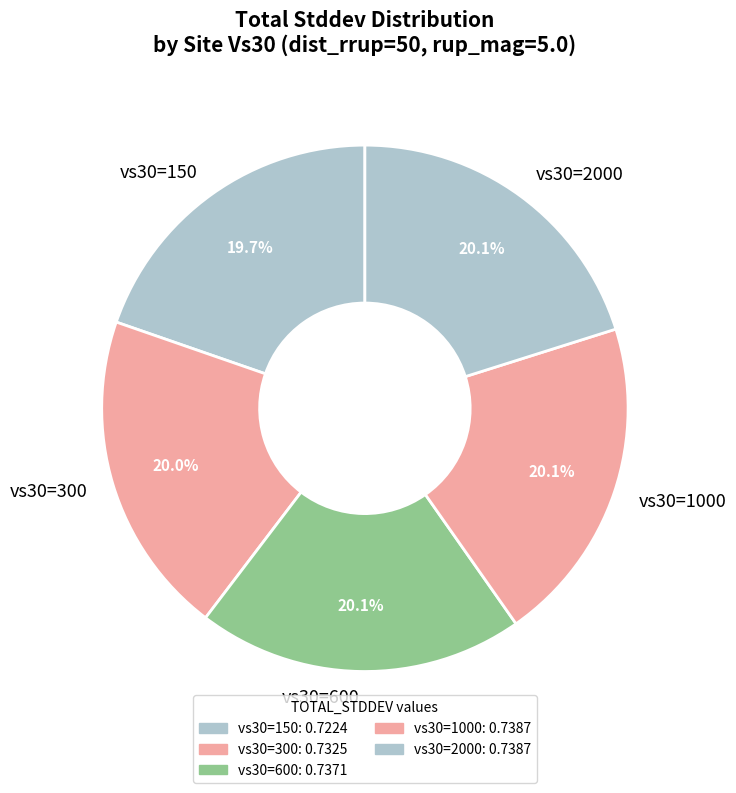

Count the number of slices in the pie.

5